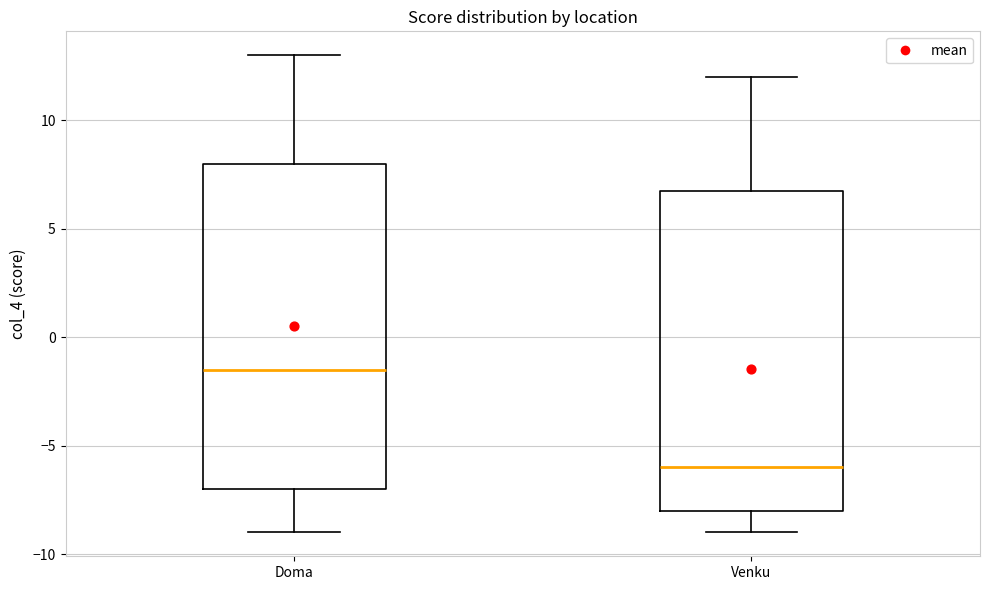

Reading left to right, transcribe this box plot: for each box, give where its median line is, the range the box spans, and where its two whiskers end, as read against the y-axis. The values are not printed on the chart, so give them approximately, as read against the axis.

Doma: median -1.5, box -7.0 to 8.0, whiskers -9.0 to 13.0
Venku: median -6.0, box -8.0 to 7.0, whiskers -9.0 to 12.0